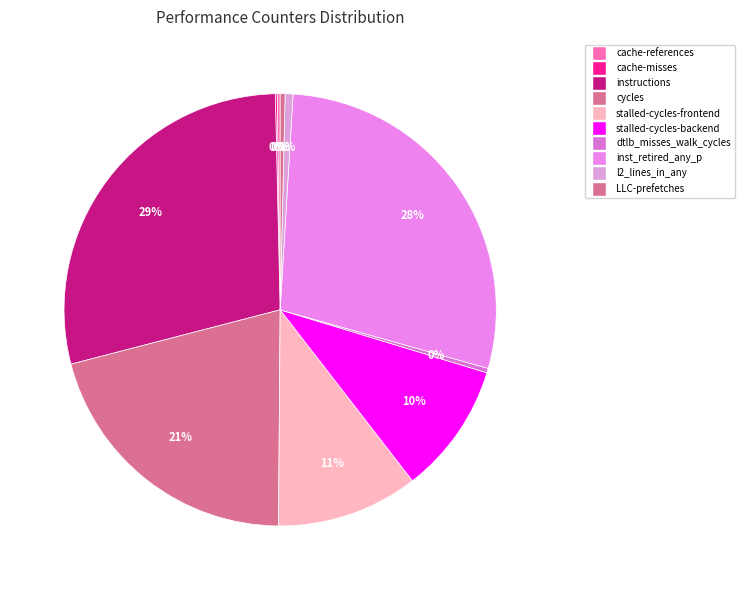

Does stalled-cycles-backend represent more than half of the total?

No